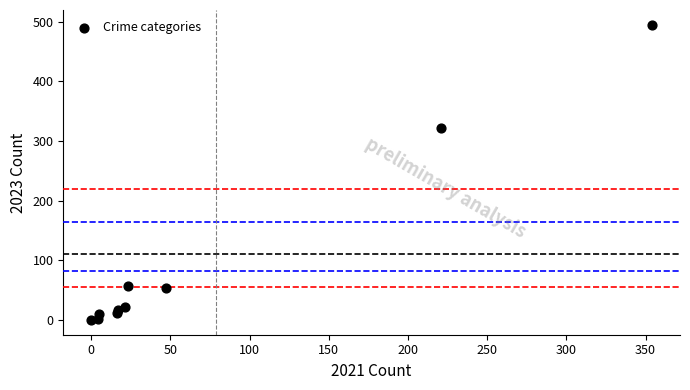

What Y value in the scatter plot is closest to 247?

322